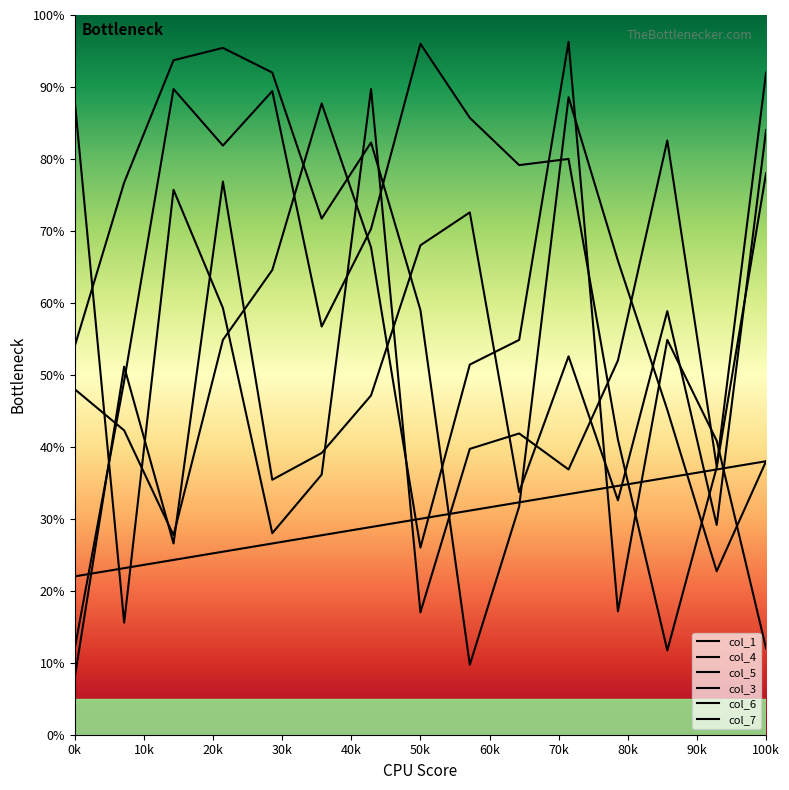

How many lines are shown in the chart?

6